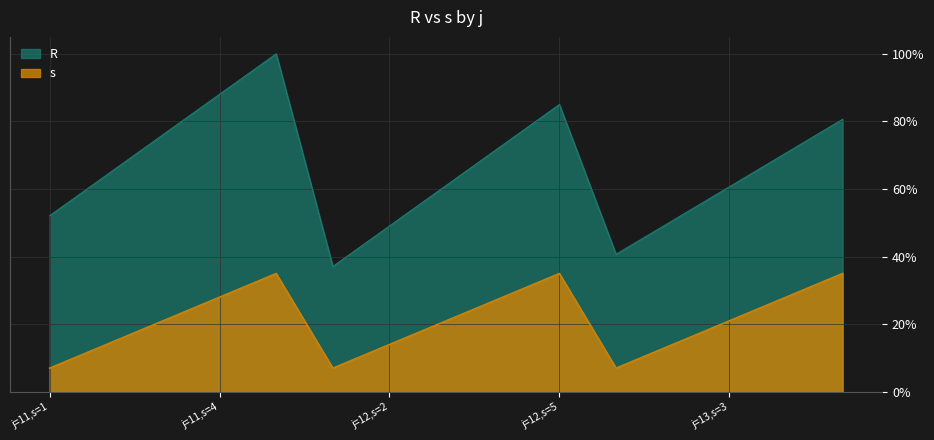

Reading right to left, transcribe all the data shown in this chart.

R: j=13,s=5=80.6	j=13,s=4=70.6	j=13,s=3=60.6	j=13,s=2=50.7	j=13,s=1=40.7	j=12,s=5=85.0	j=12,s=4=73.0	j=12,s=3=61.0	j=12,s=2=49.1	j=12,s=1=37.1	j=11,s=5=100.0	j=11,s=4=88.0	j=11,s=3=76.0	j=11,s=2=64.1	j=11,s=1=52.1
s: j=13,s=5=35.0	j=13,s=4=28.0	j=13,s=3=21.0	j=13,s=2=14.0	j=13,s=1=7.0	j=12,s=5=35.0	j=12,s=4=28.0	j=12,s=3=21.0	j=12,s=2=14.0	j=12,s=1=7.0	j=11,s=5=35.0	j=11,s=4=28.0	j=11,s=3=21.0	j=11,s=2=14.0	j=11,s=1=7.0